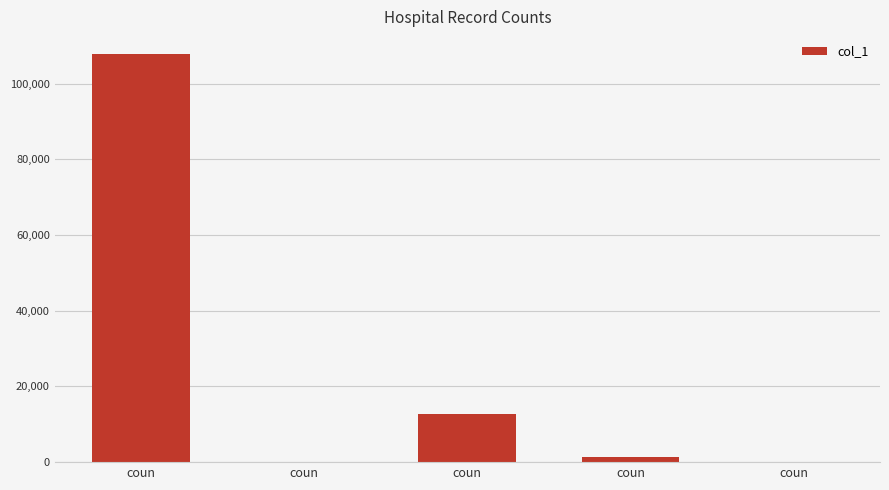

Are the bars horizontal?

No